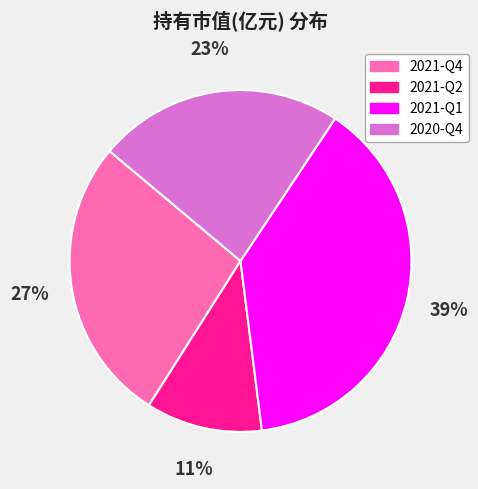

Between 2020-Q4 and 2021-Q4, which is larger?

2021-Q4